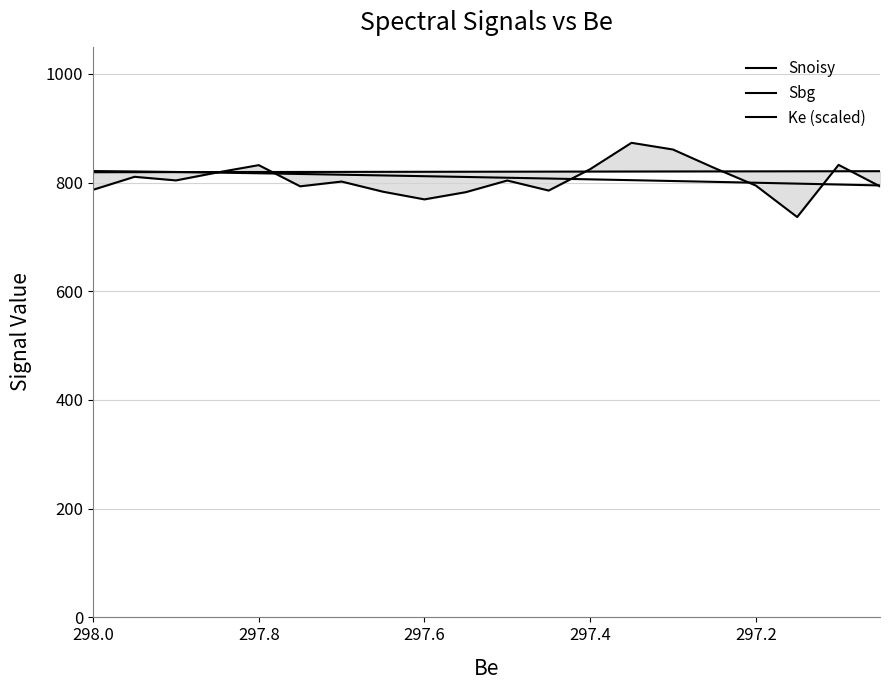

What are all the series names shown in the legend?

Snoisy, Sbg, Ke (scaled)